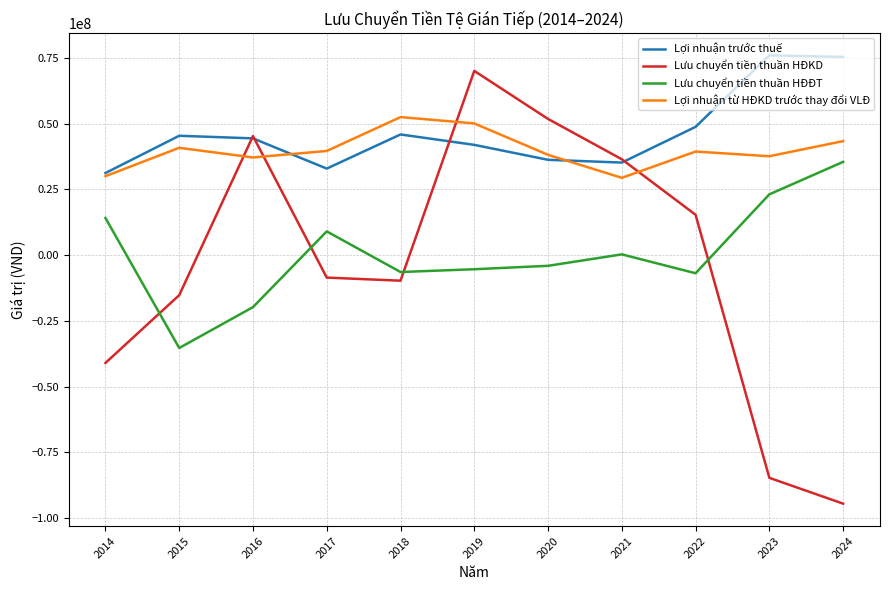

Read the Lợi nhuận trước thuế value at 2021.

35177720